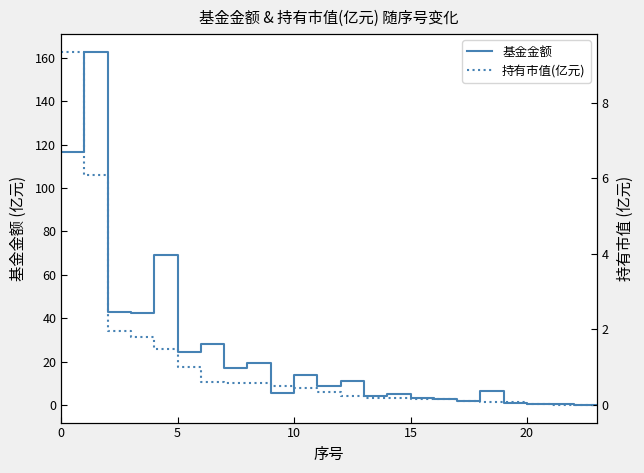

True or false: 基金金额 has a value of 24.4 at 5.

True